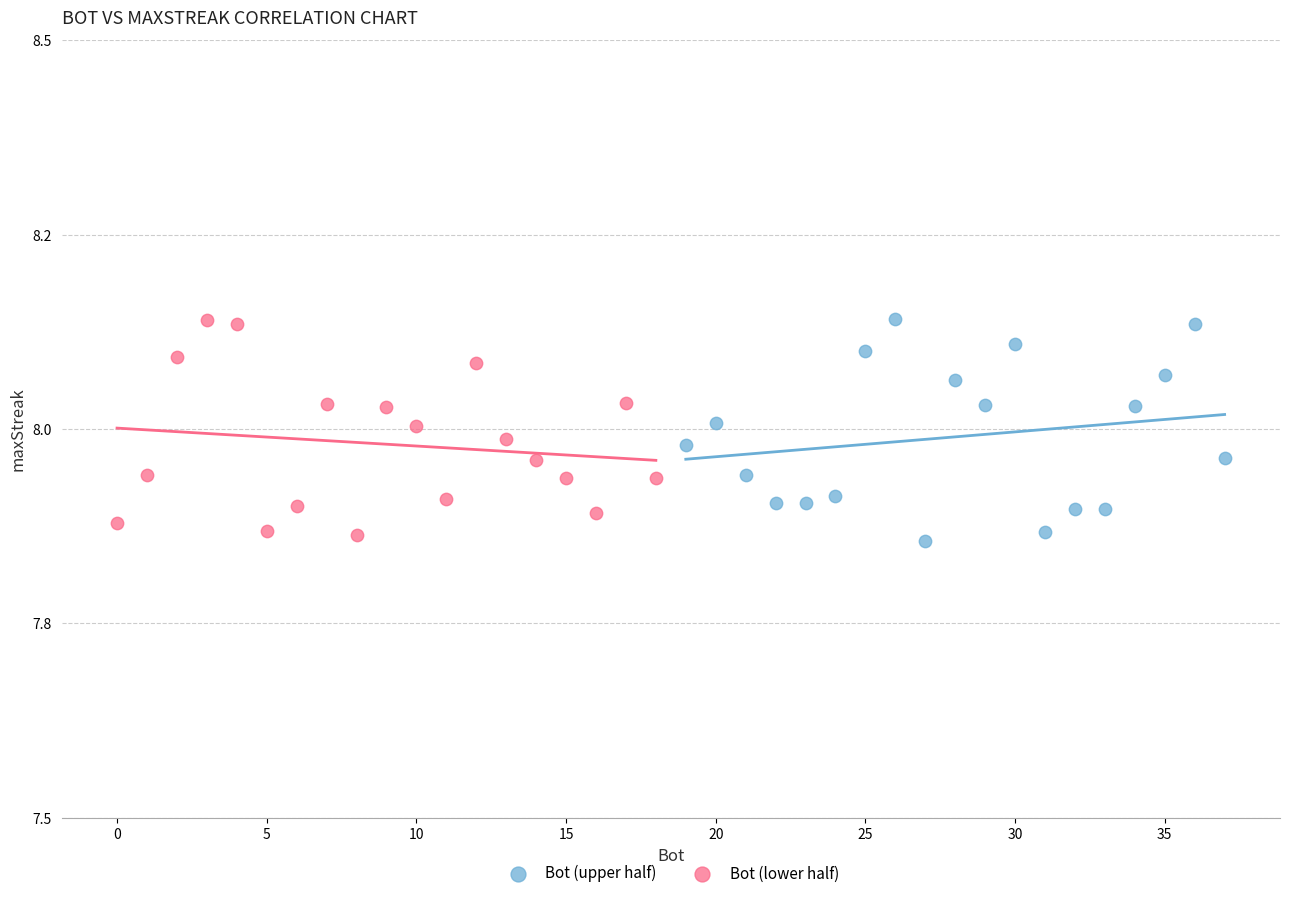

What are all the series names shown in the legend?

Bot (upper half), Bot (lower half)